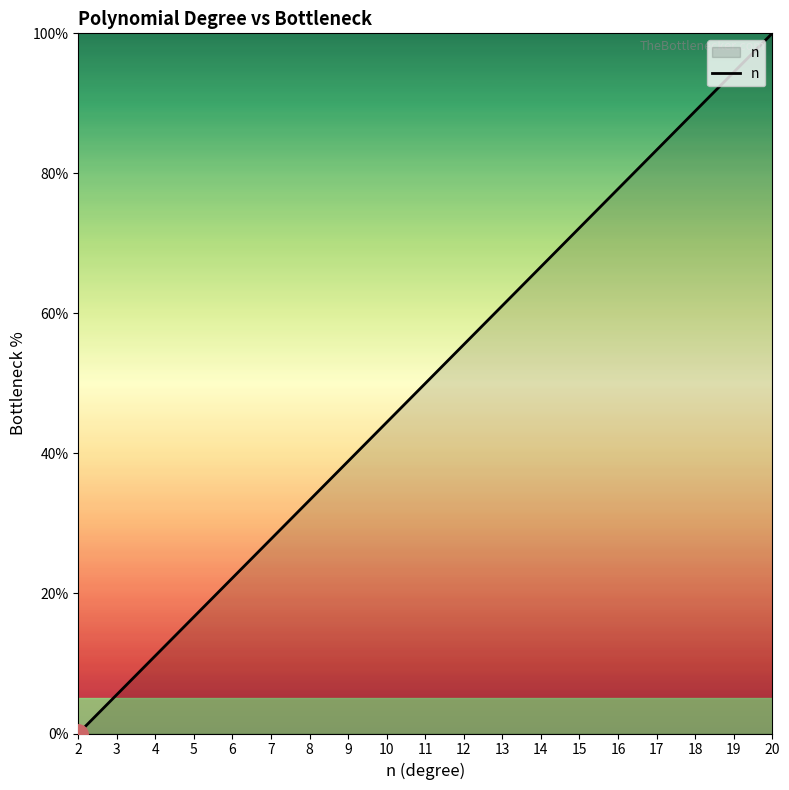

What is the difference between the values at 6 and 14?

44.4